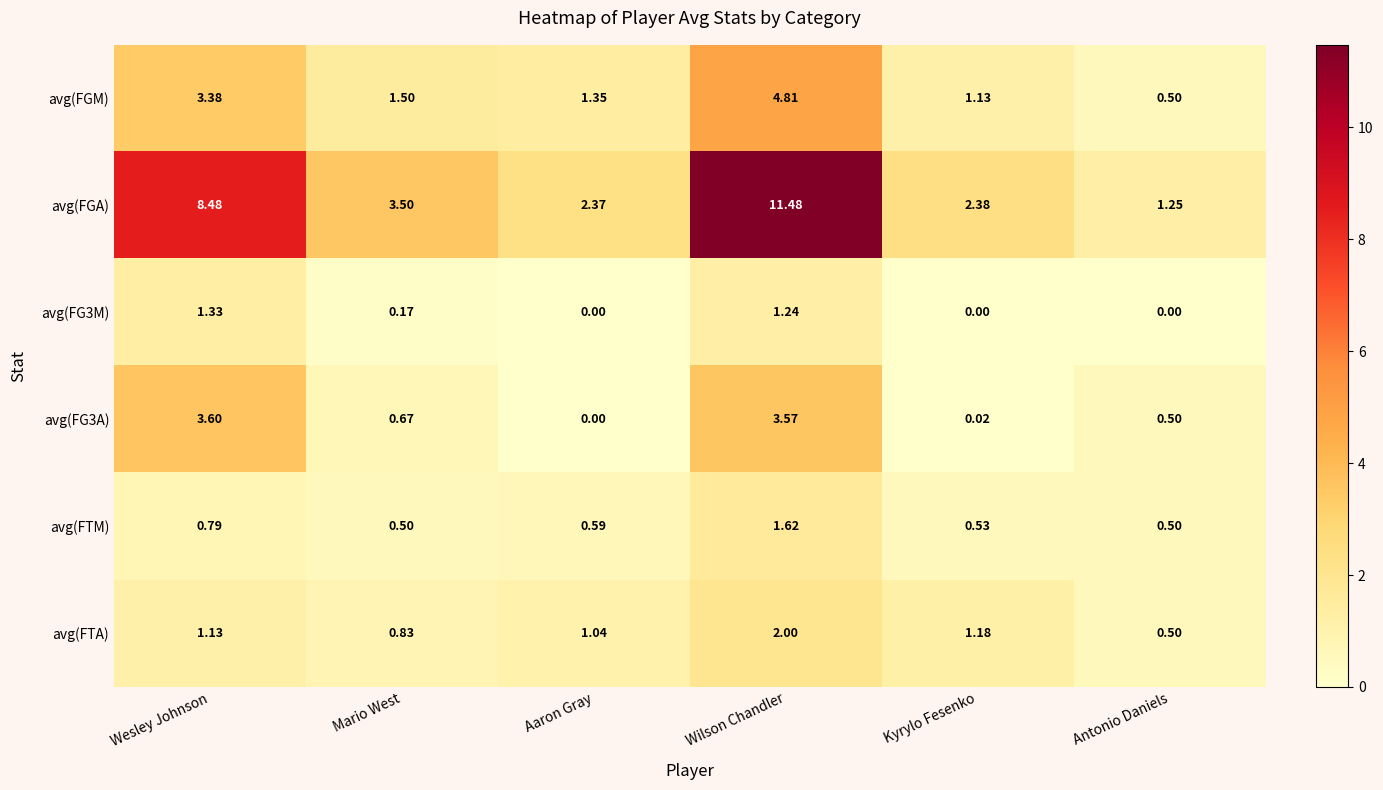

How many distinct data groups are displayed?

6